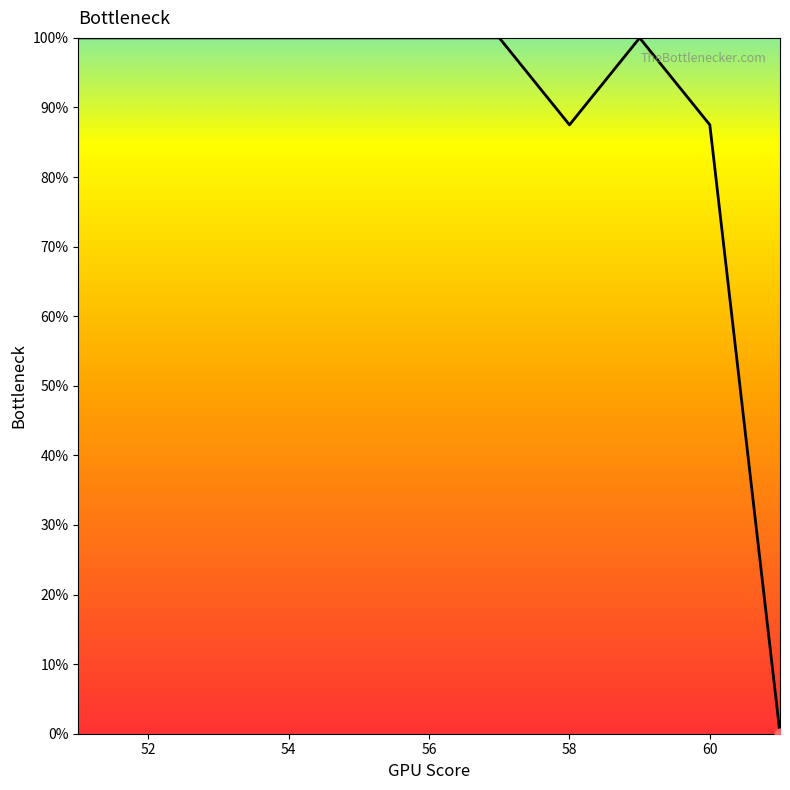

What is the maximum value shown in the chart?

100.0